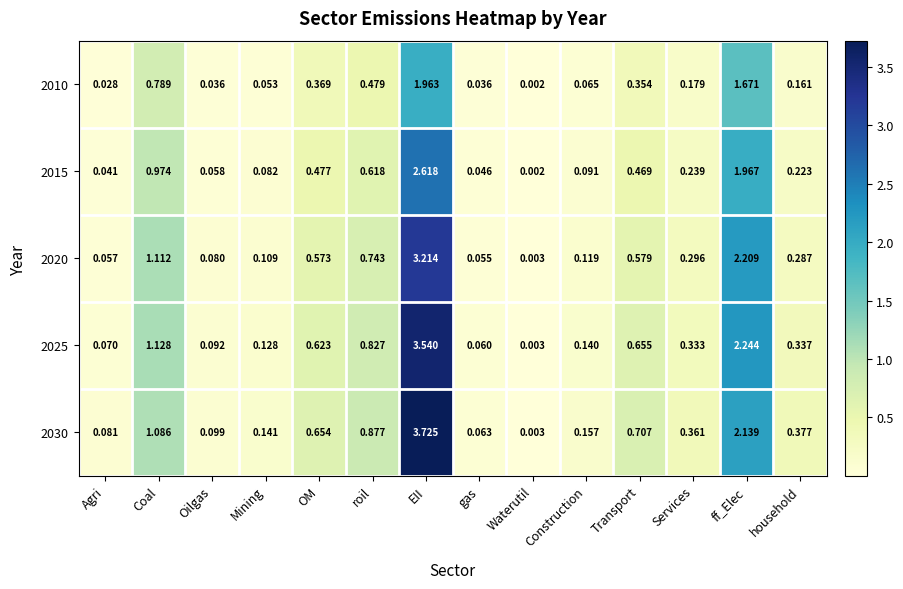

List the labels in order of 2025 value, largest first.

EII, ff_Elec, Coal, roil, Transport, OM, household, Services, Construction, Mining, Oilgas, Agri, gas, Waterutil